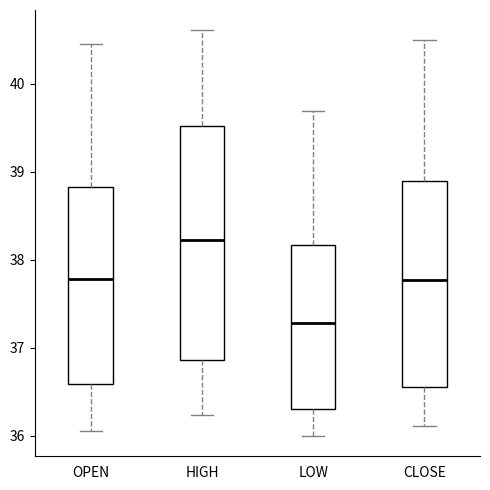

Which box has the lowest median line?

LOW